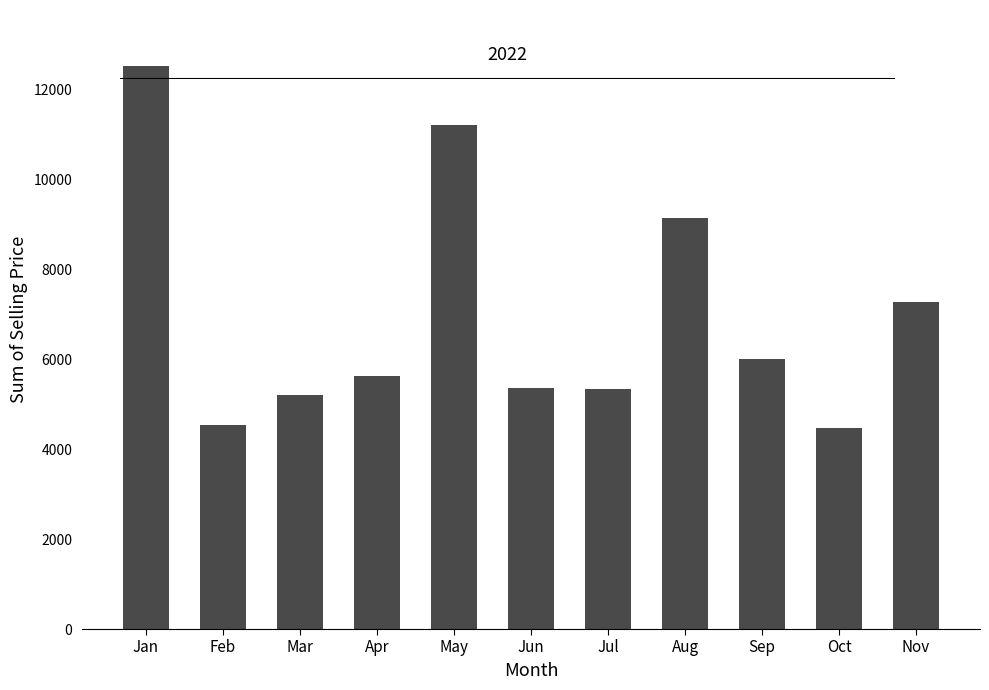

What is the value of the 11th bar from the left?

7264.7